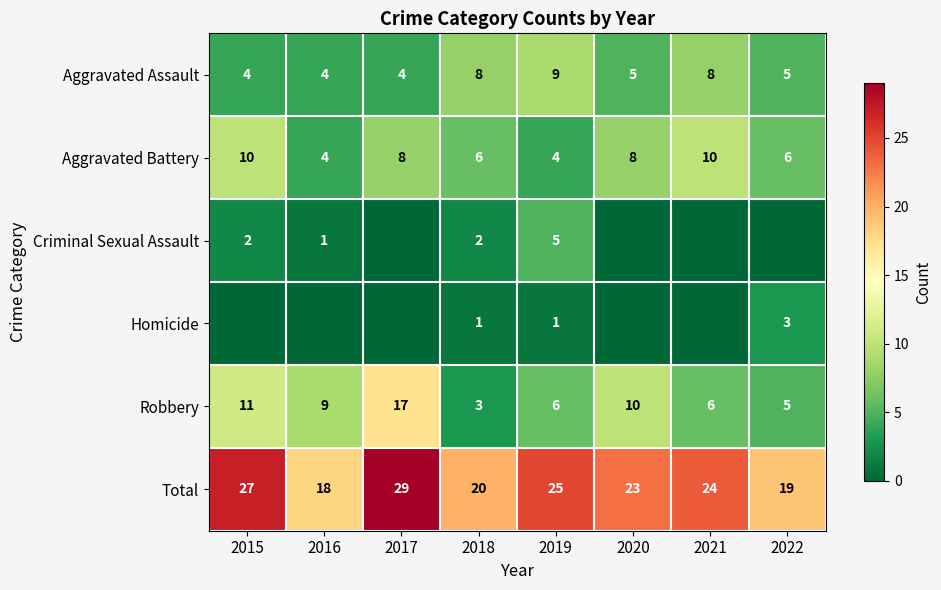

Is the value of Aggravated Assault at 2019 greater than the value of Total at 2022?

No